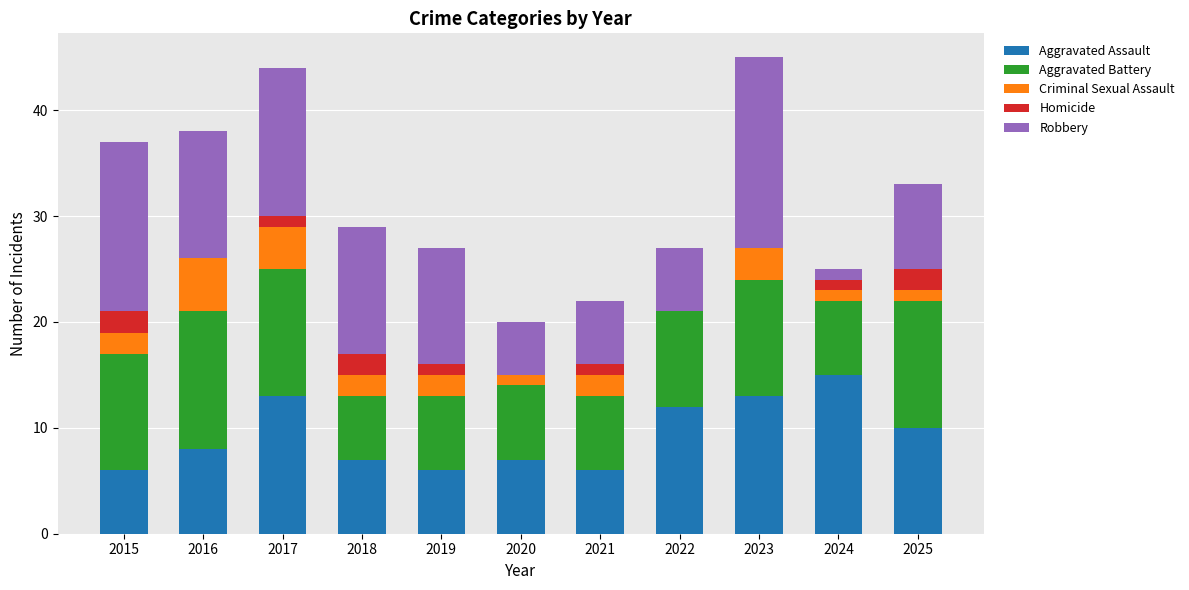

What is the total value across all series at 2023?

45